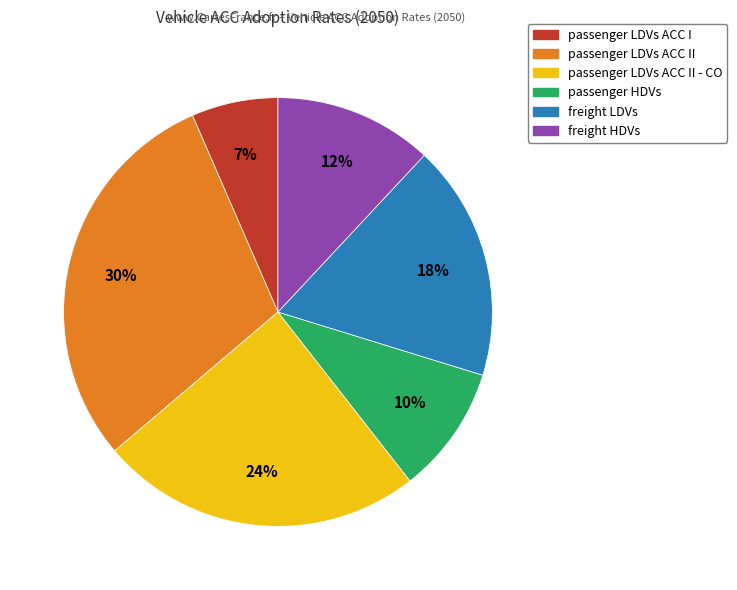

Count the number of slices in the pie.

6